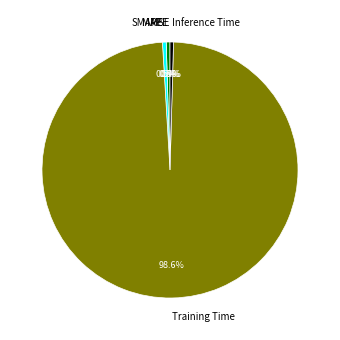

Does any single category account for the majority?

Yes